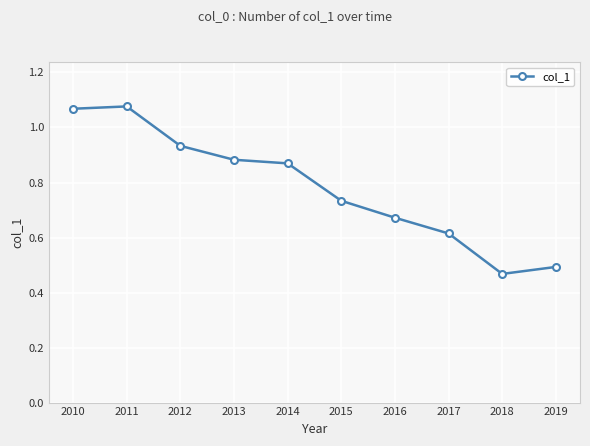

What is the change in value from 2014 to 2015?

-0.1